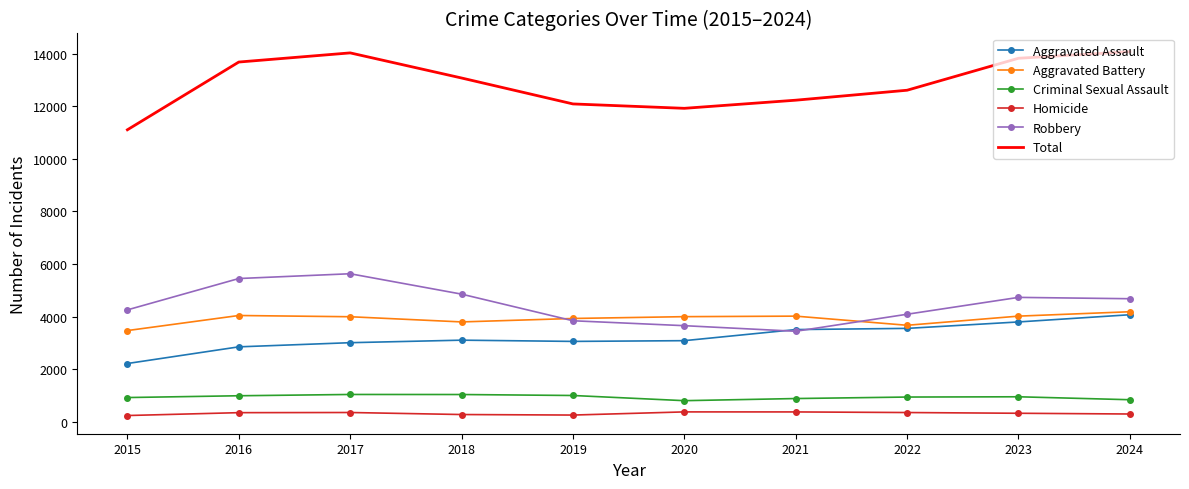

What value does the Homicide series have at 2021?

376